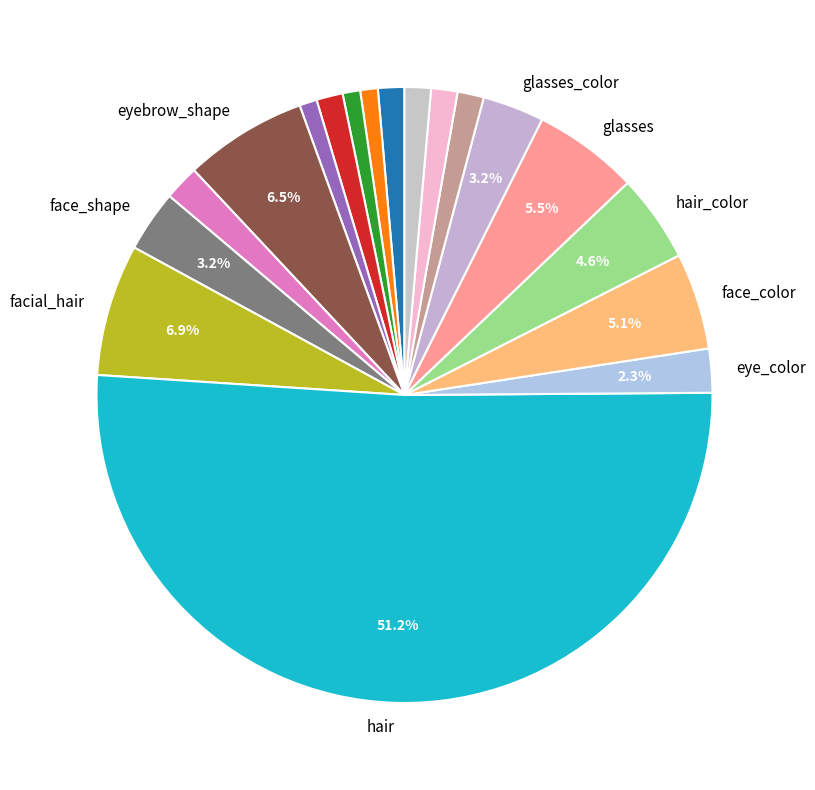

Which category has the smallest portion of the pie?

eye_lashes